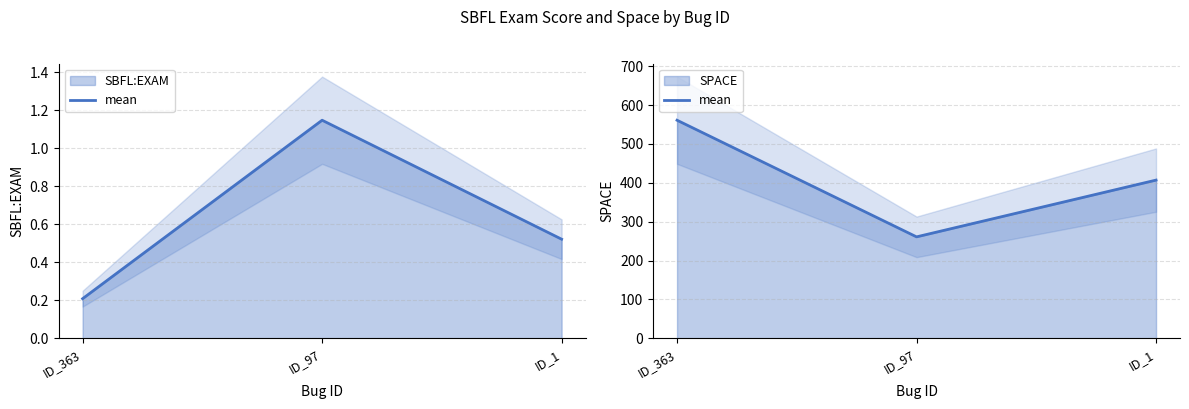

List the labels in order of value, largest first.

ID_363, ID_1, ID_97